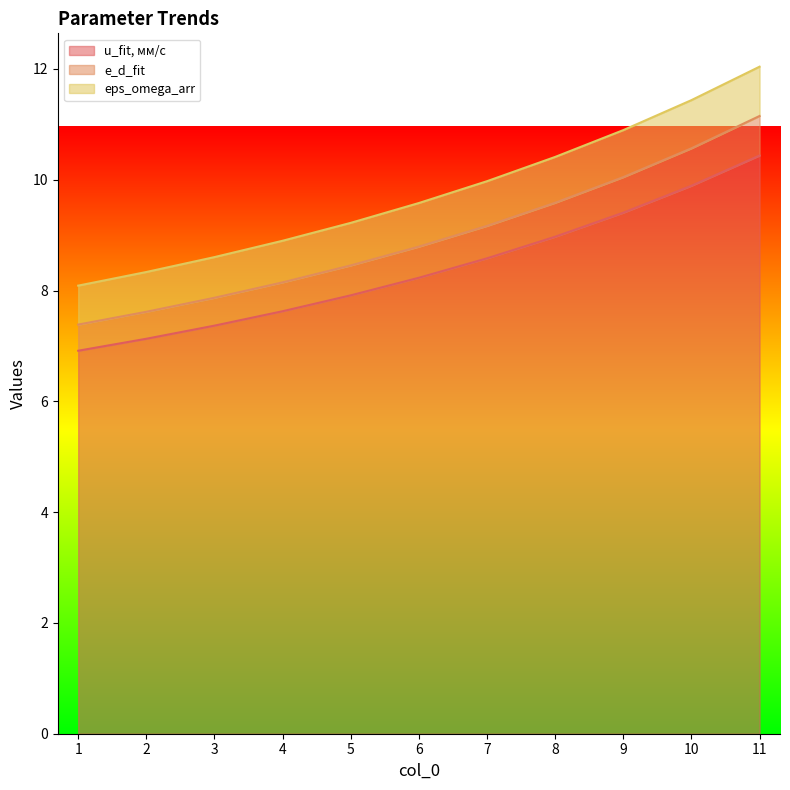

Does the chart have visible grid lines?

No